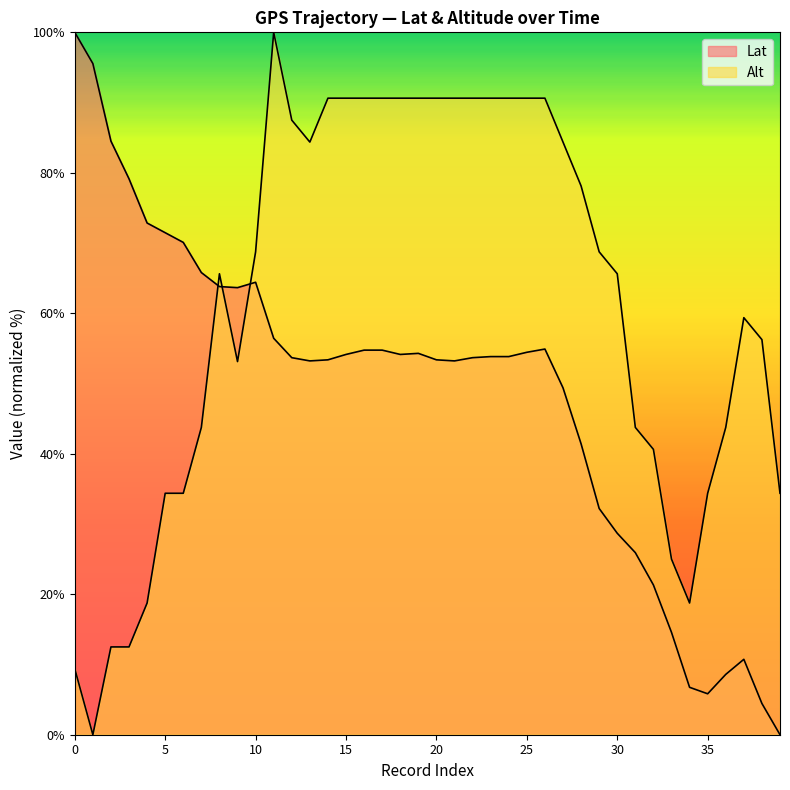

Rank the series by their average value, from lowest to highest.

Lat, Alt